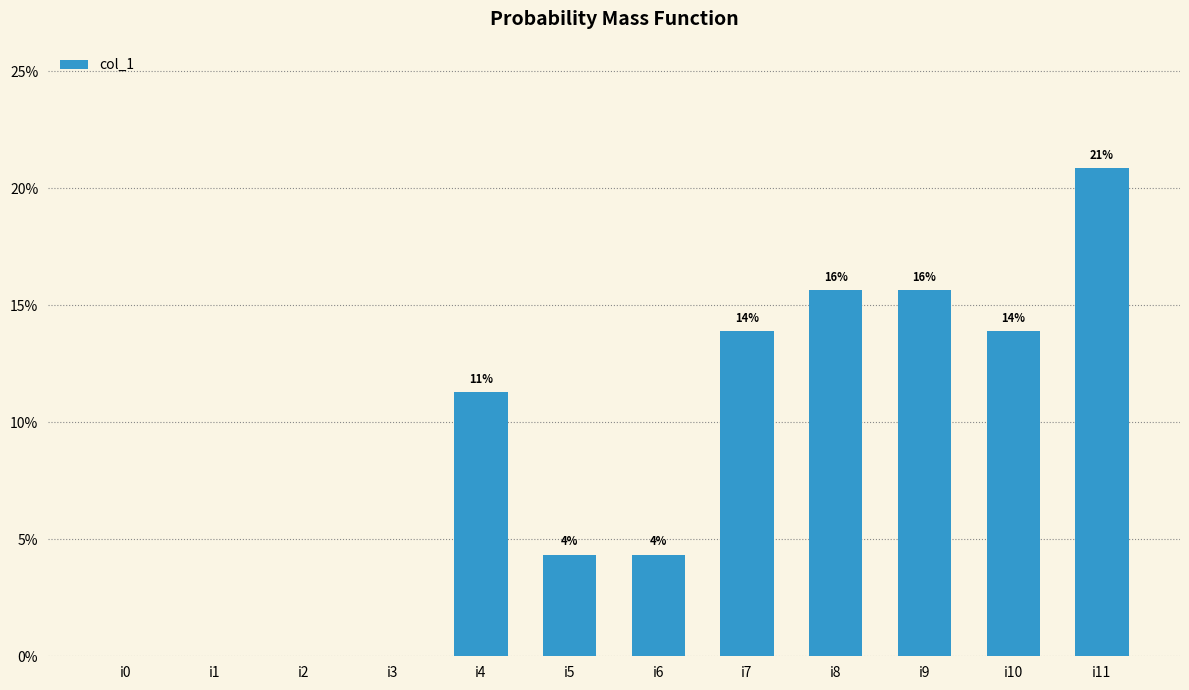

Are the bars horizontal?

No